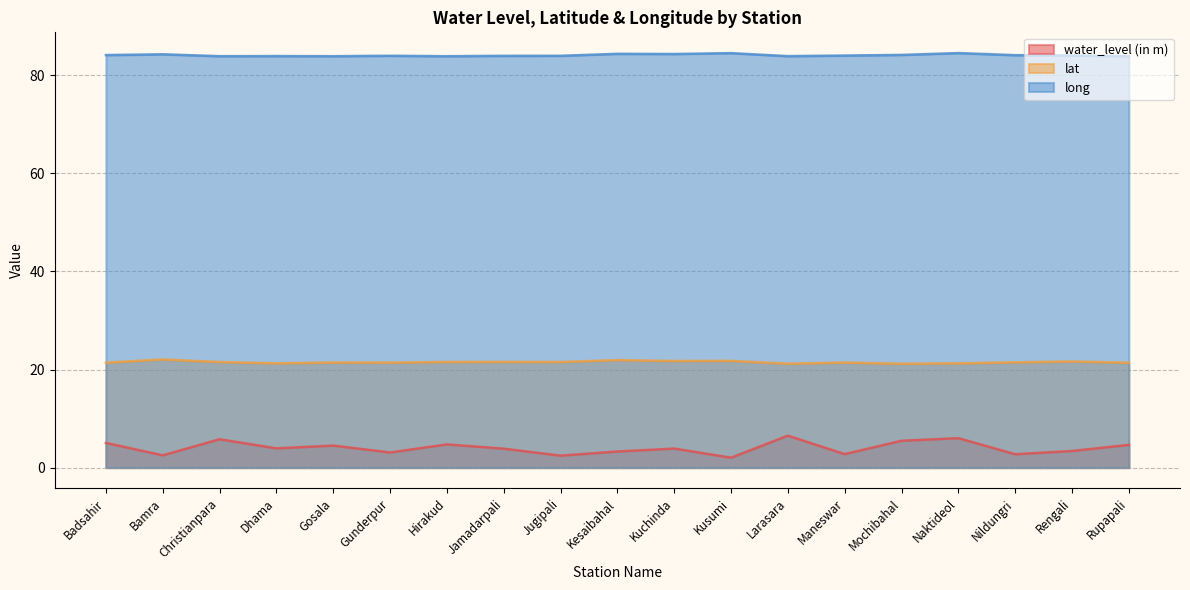

Which has a higher value, Jamadarpali or Hirakud?

Hirakud